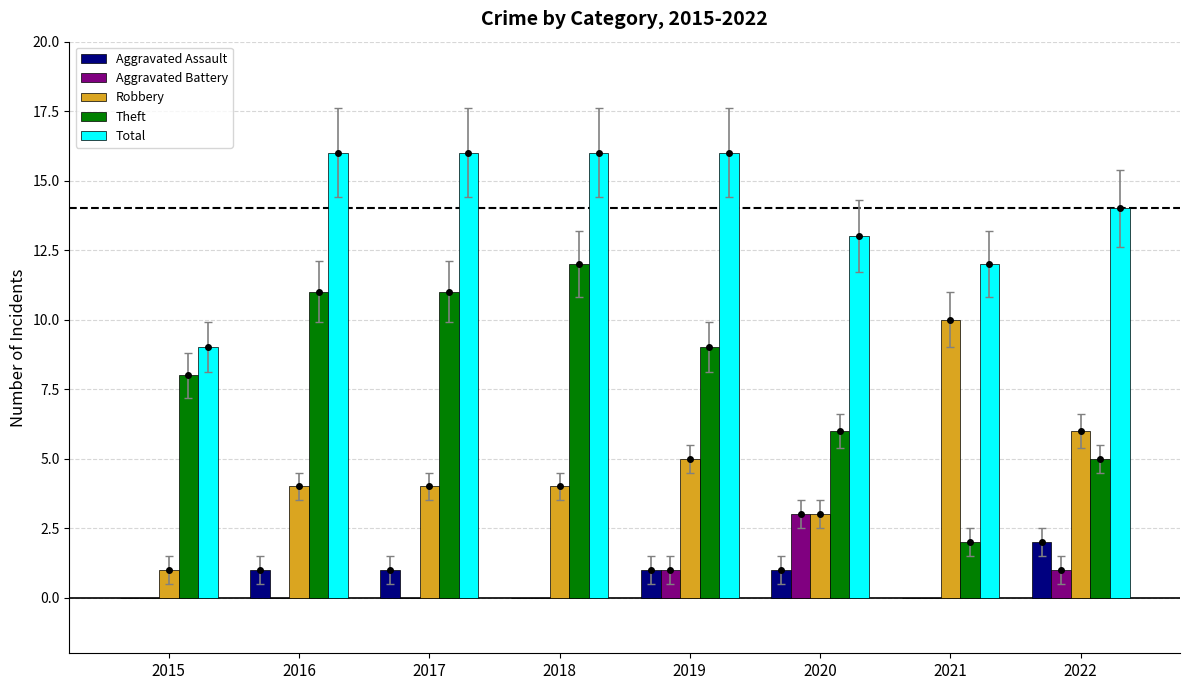

Which series changed the most between 2016 and 2021?

Theft